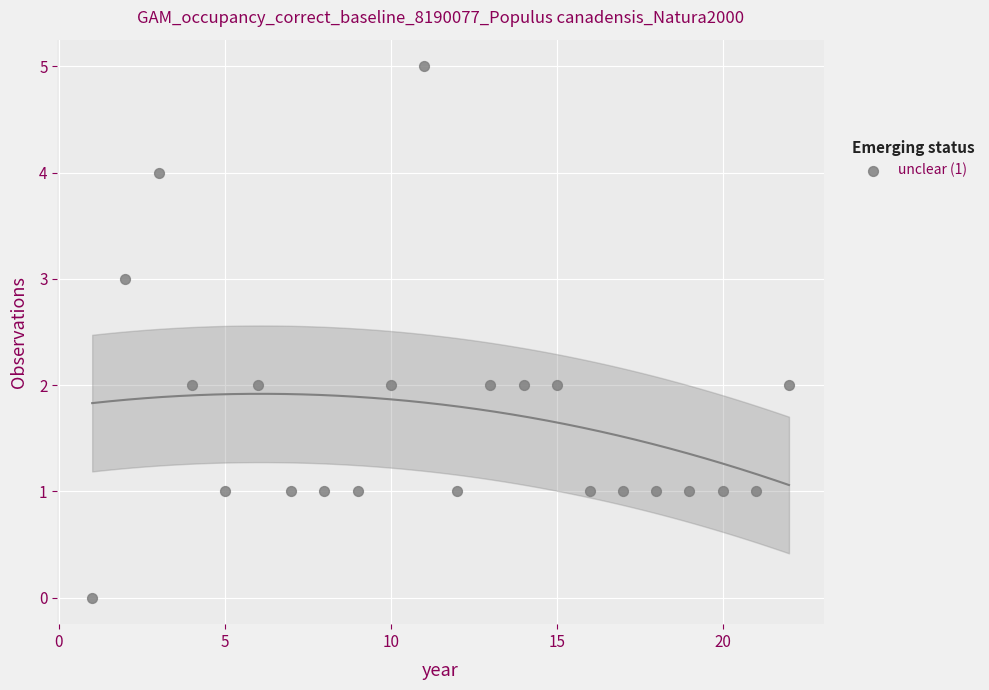

What is the range of X values (max minus min)?

21